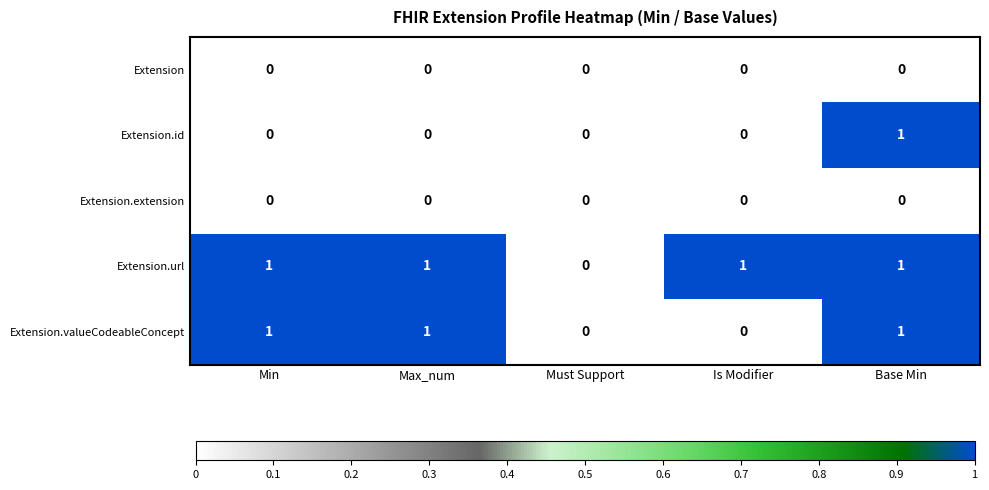

How many categories are shown in the chart?

5